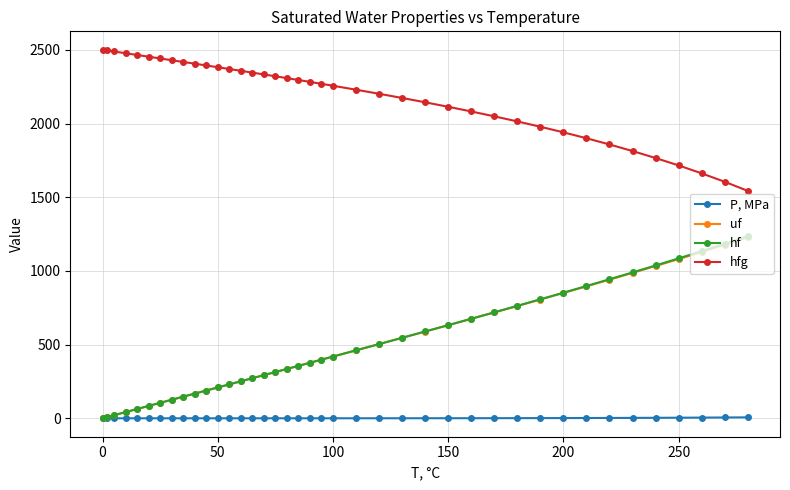

Which series has the largest range (max minus min)?

hf